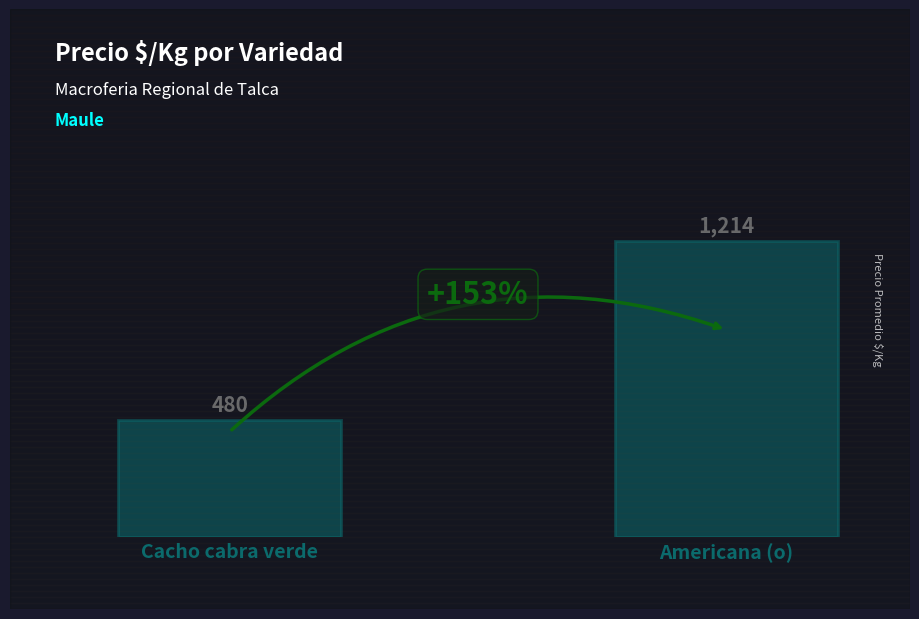

Reading left to right, extract all data points from this chart.

Cacho cabra verde=480	Americana (o)=1214